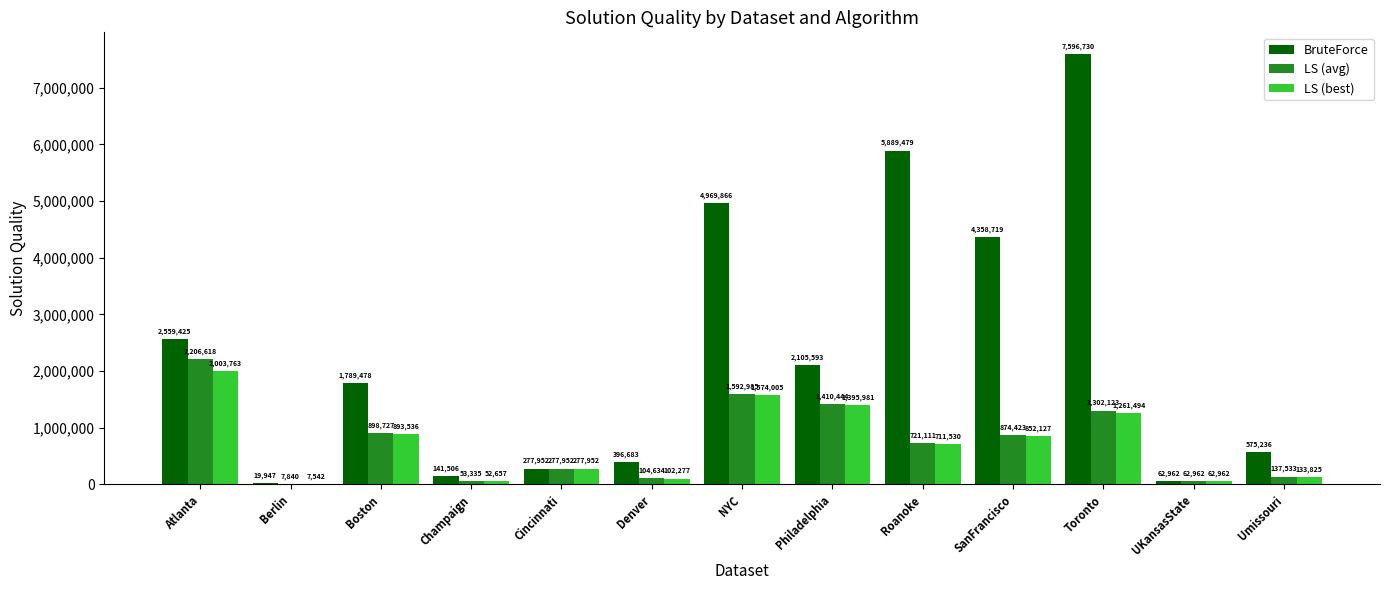

Reading right to left, extract all data points from this chart.

BruteForce: Umissouri=575236	UKansasState=62962	Toronto=7596730	SanFrancisco=4358719	Roanoke=5889479	Philadelphia=2105593	NYC=4969866	Denver=396683	Cincinnati=277952	Champaign=141506	Boston=1789478	Berlin=19947	Atlanta=2559425
LS (avg): Umissouri=137533	UKansasState=62962	Toronto=1302123	SanFrancisco=874423	Roanoke=721111	Philadelphia=1410444	NYC=1592985	Denver=104634	Cincinnati=277952	Champaign=53335	Boston=898727	Berlin=7840	Atlanta=2206618
LS (best): Umissouri=133825	UKansasState=62962	Toronto=1261494	SanFrancisco=852127	Roanoke=711530	Philadelphia=1395981	NYC=1574005	Denver=102277	Cincinnati=277952	Champaign=52657	Boston=893536	Berlin=7542	Atlanta=2003763